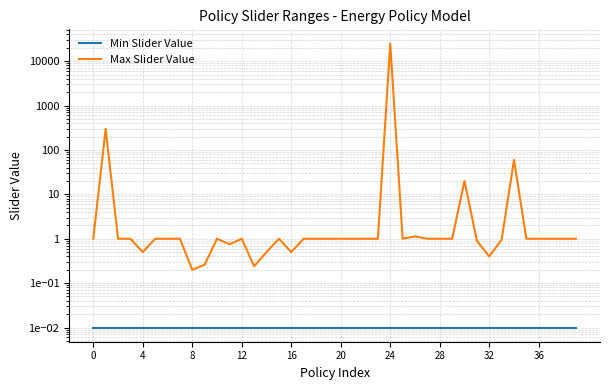

What is the label of the 27th point from the right?

13